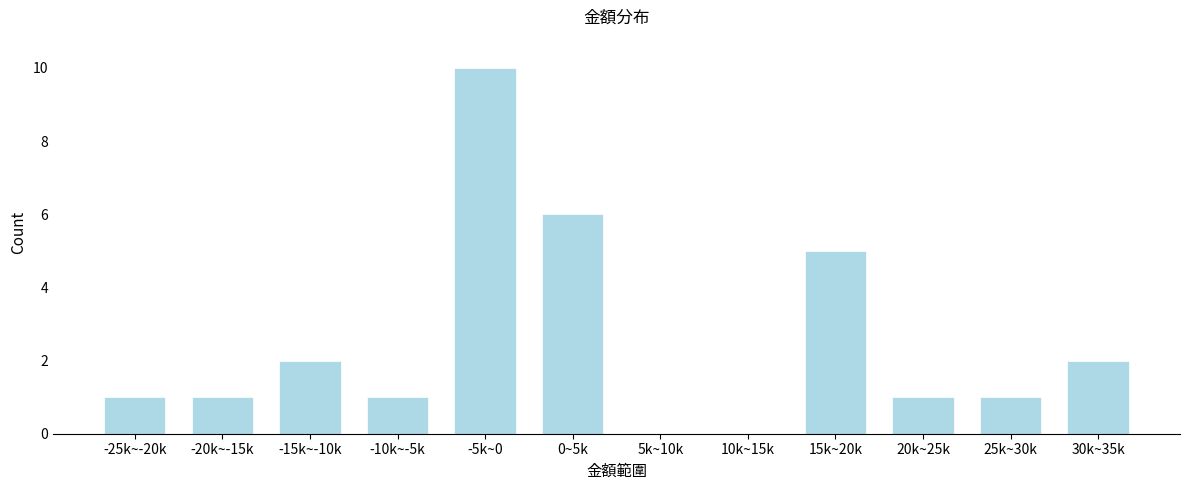

Reading left to right, transcribe all the data shown in this chart.

-25k~-20k=1	-20k~-15k=1	-15k~-10k=2	-10k~-5k=1	-5k~0=10	0~5k=6	5k~10k=0	10k~15k=0	15k~20k=5	20k~25k=1	25k~30k=1	30k~35k=2